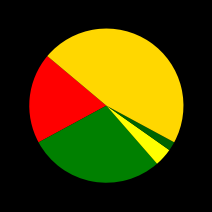

Count the number of slices in the pie.

5